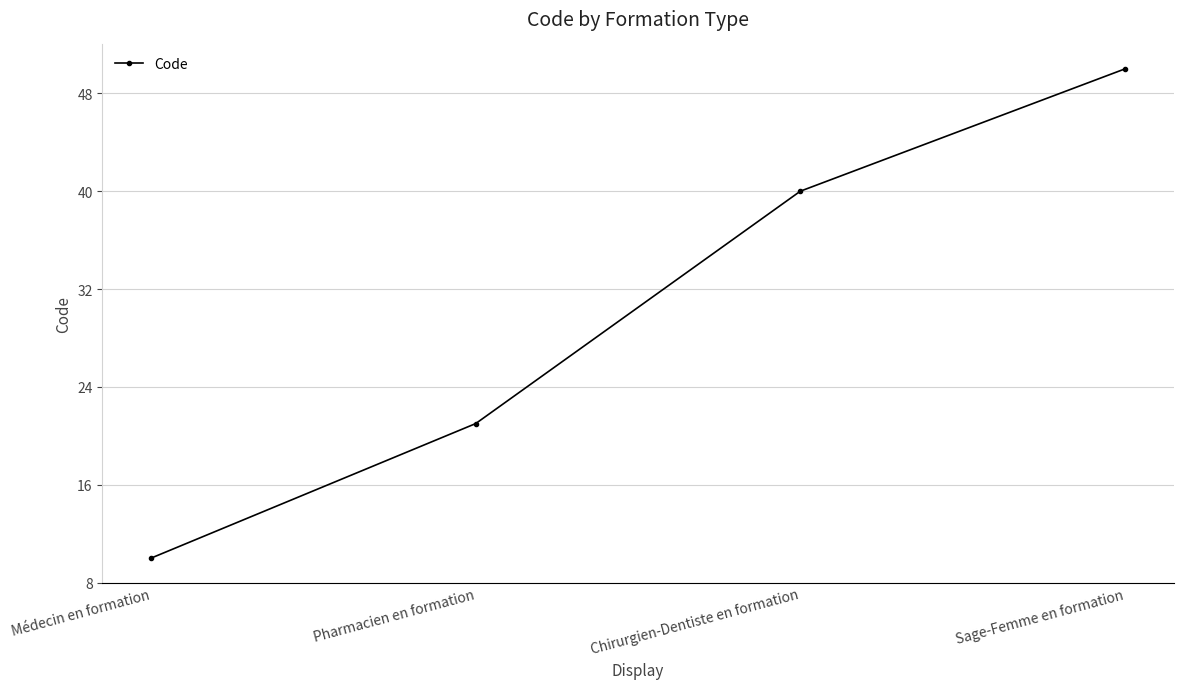

List the labels in order of value, largest first.

Sage-Femme en formation, Chirurgien-Dentiste en formation, Pharmacien en formation, Médecin en formation